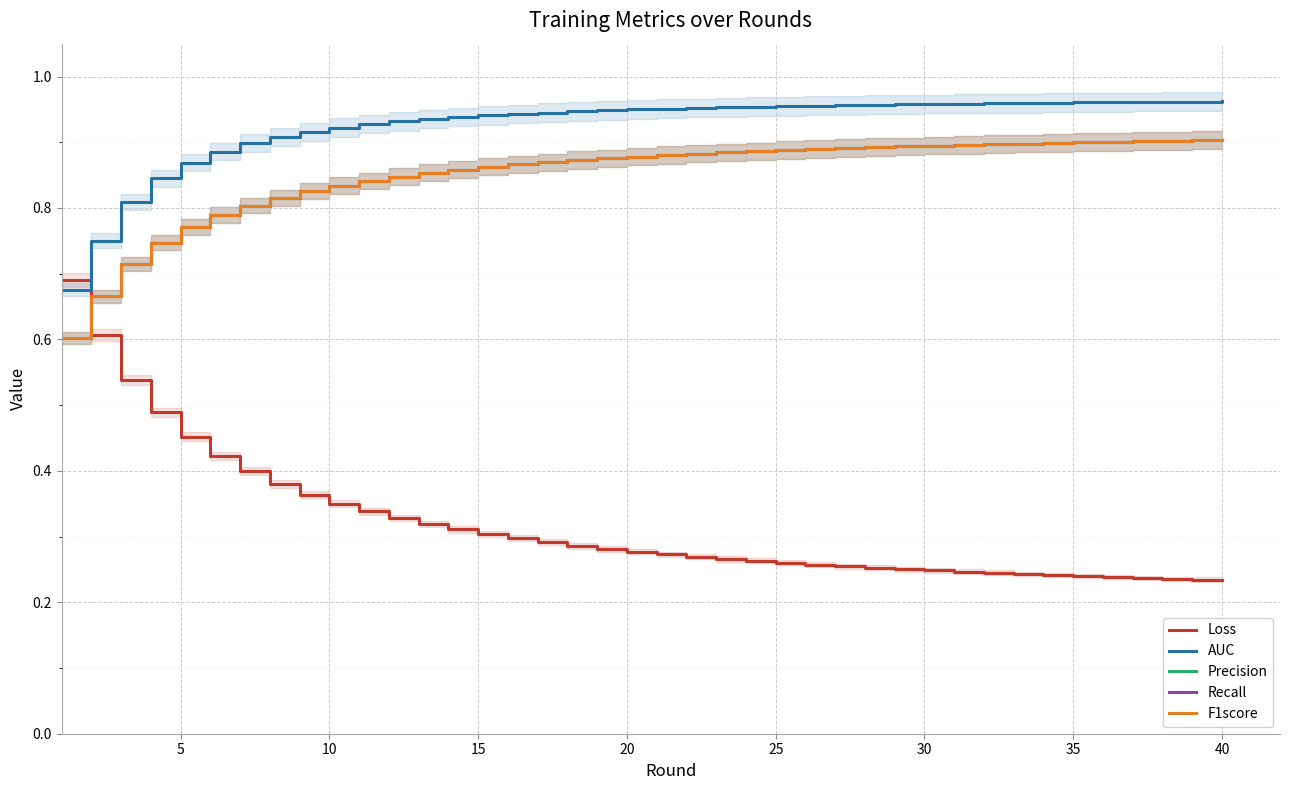

At how many categories does at least one series exceed 0?

40